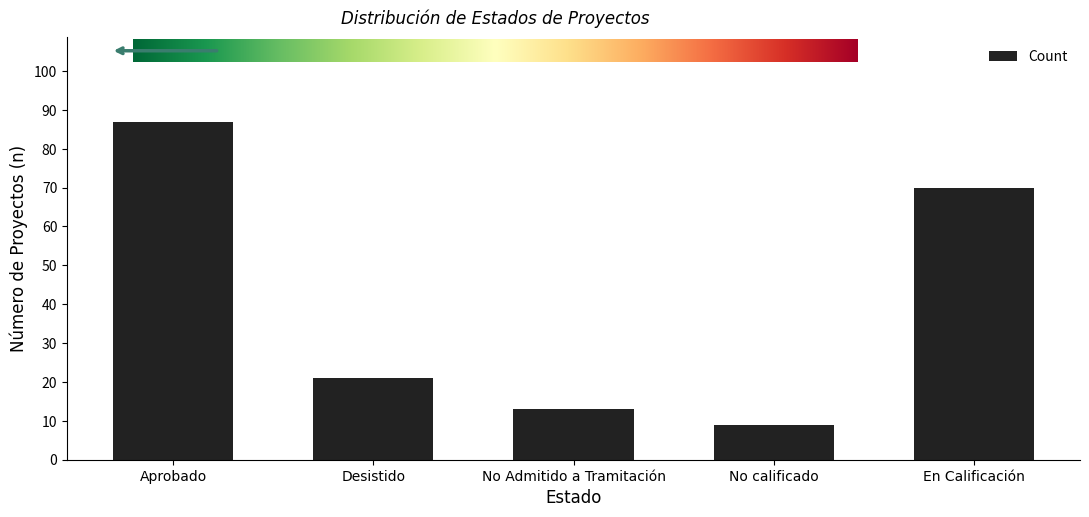

Does the chart contain stacked bars?

No